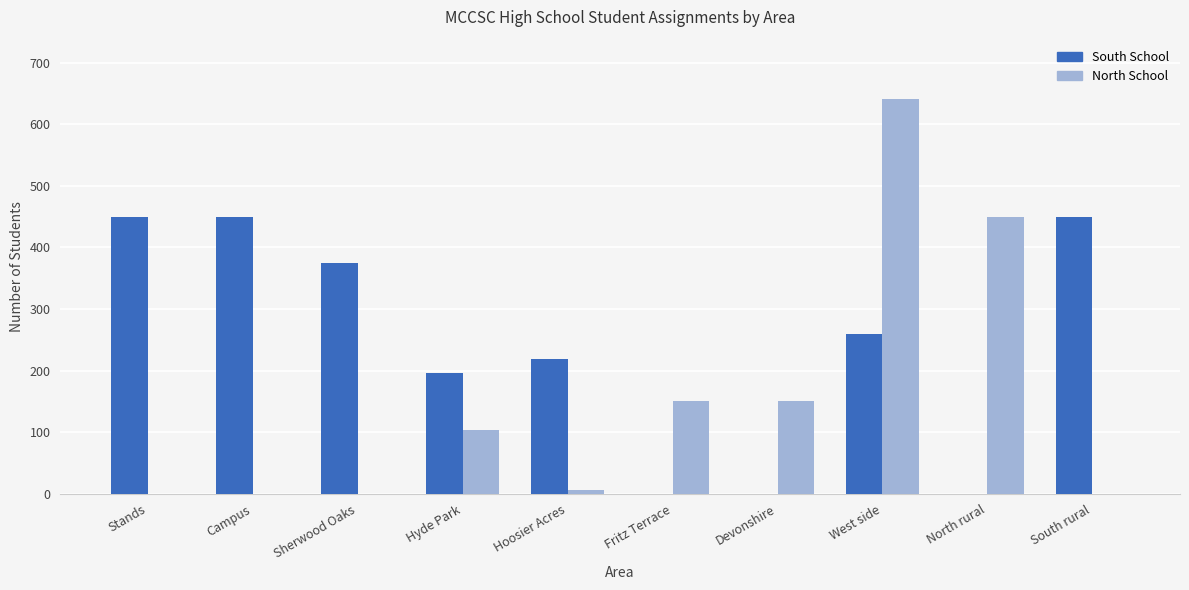

Which series changed the most between Hyde Park and Hoosier Acres?

North School